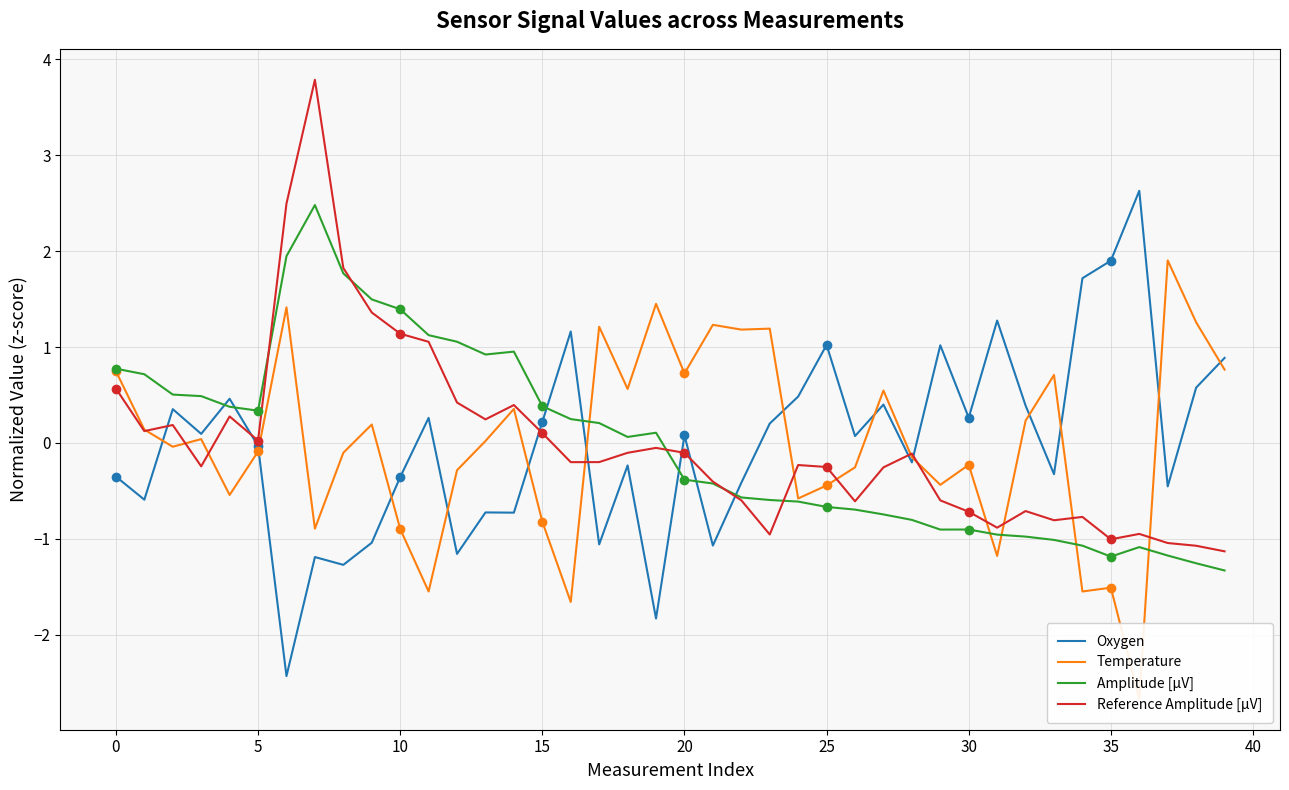

What is the maximum value for Reference Amplitude [µV]?

3.8